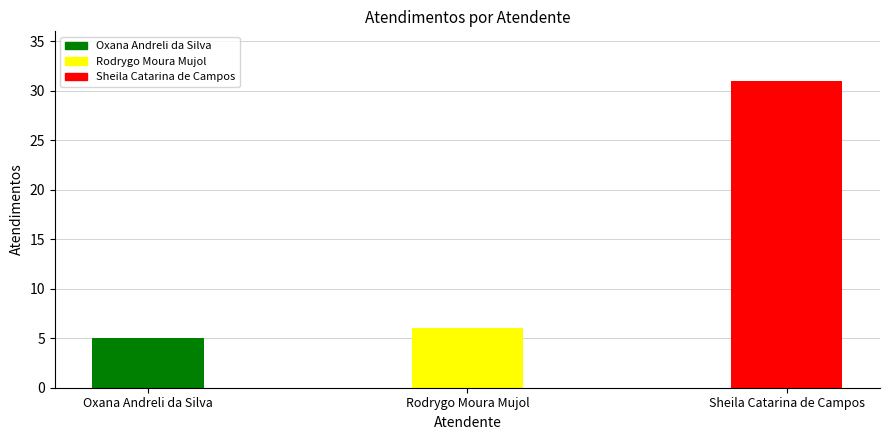

The chart shows a value of 5 at Oxana Andreli da Silva. True or false?

True